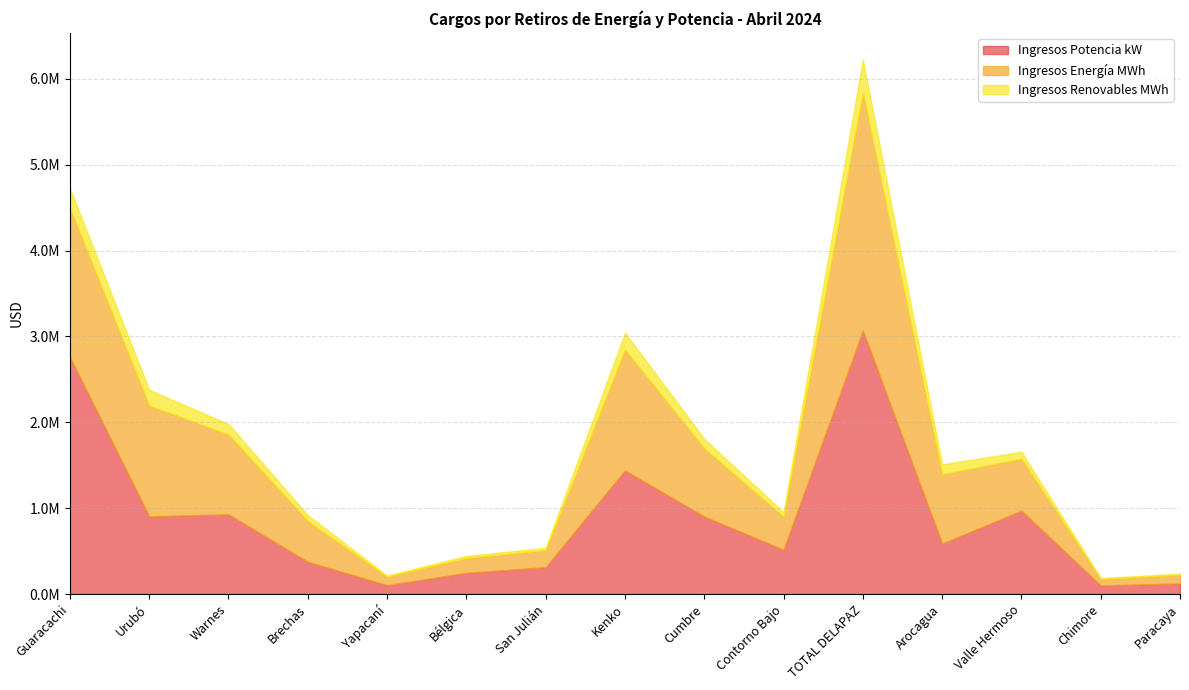

Is it true that Ingresos Potencia kW equals 194748.9 at Brechas?

False